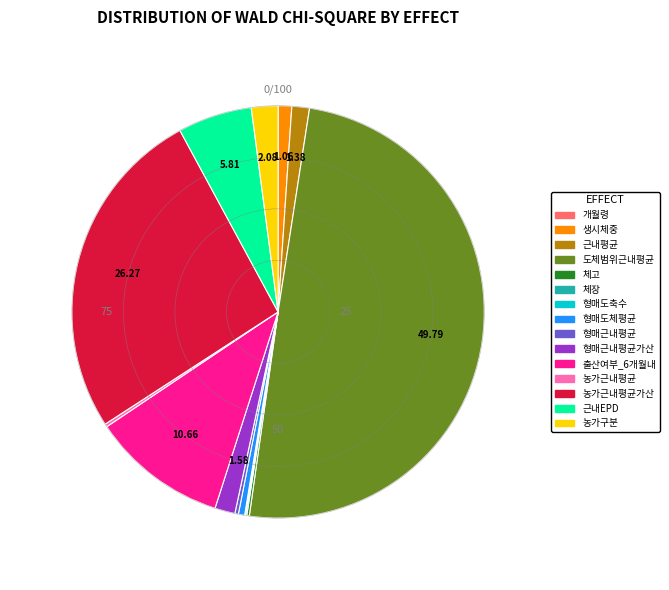

Does any single category account for the majority?

No